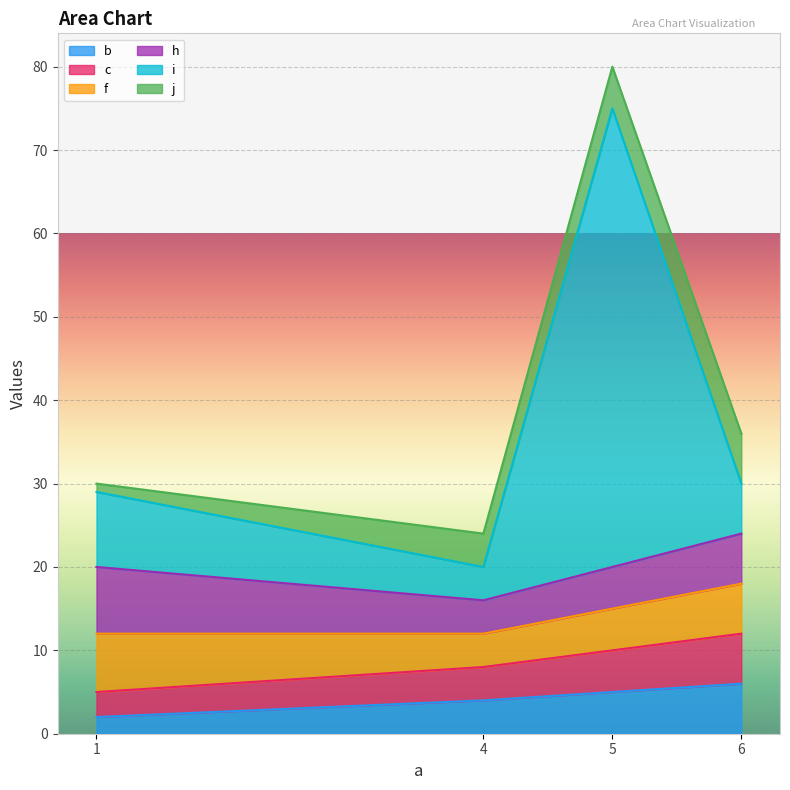

What is the total value across all series at 1?

30